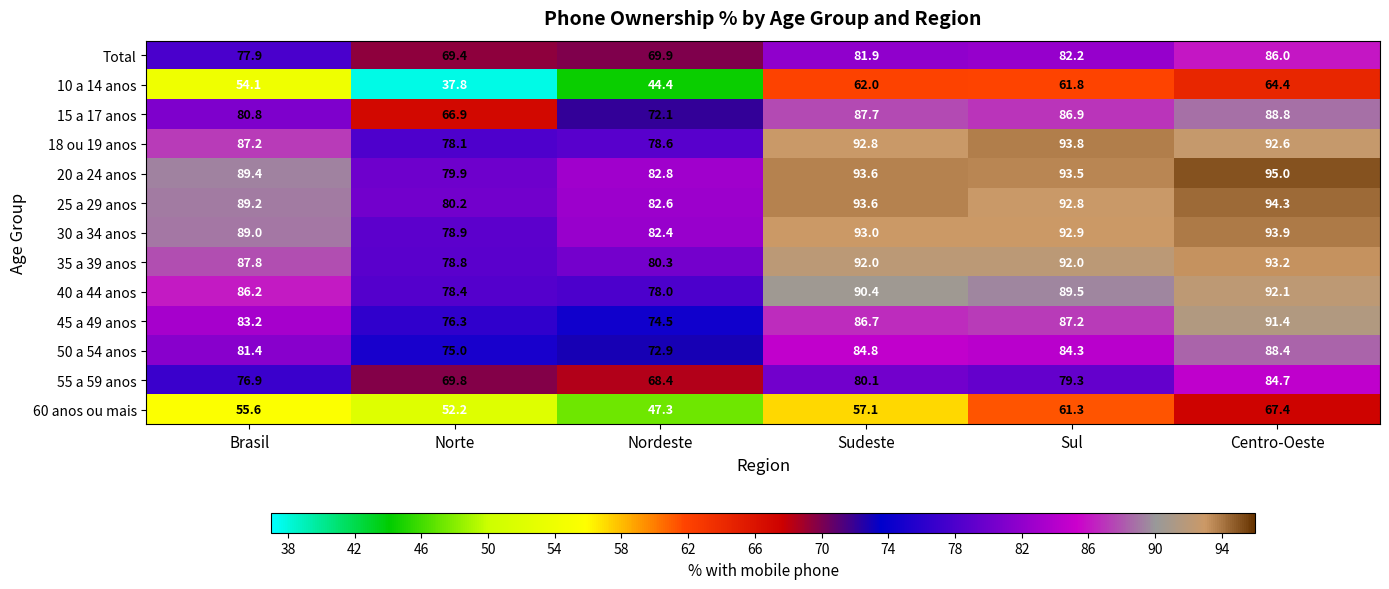

Rank the series at Centro-Oeste from highest to lowest value.

20 a 24 anos, 25 a 29 anos, 30 a 34 anos, 35 a 39 anos, 18 ou 19 anos, 40 a 44 anos, 45 a 49 anos, 15 a 17 anos, 50 a 54 anos, Total, 55 a 59 anos, 60 anos ou mais, 10 a 14 anos